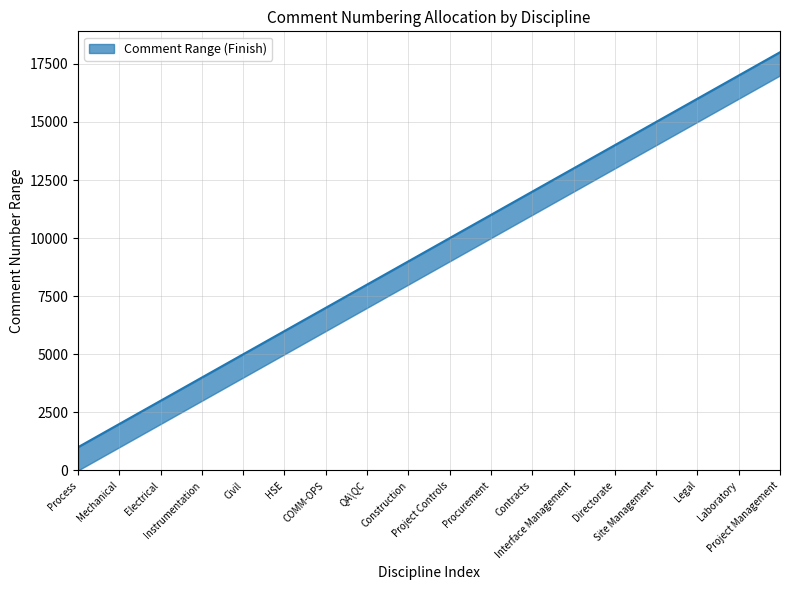

Rank the categories by value from highest to lowest.

Project Management, Laboratory, Legal, Site Management, Directorate, Interface Management, Contracts, Procurement, Project Controls, Construction, QA\QC, COMM-OPS, HSE, Civil, Instrumentation, Electrical, Mechanical, Process